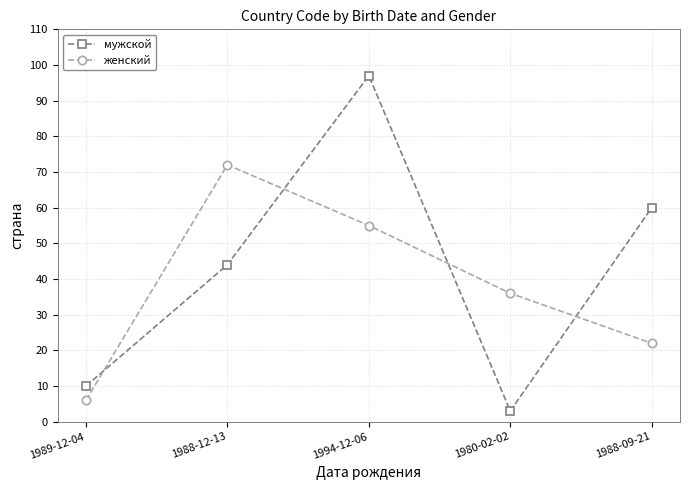

Which series has the widest spread of values?

мужской